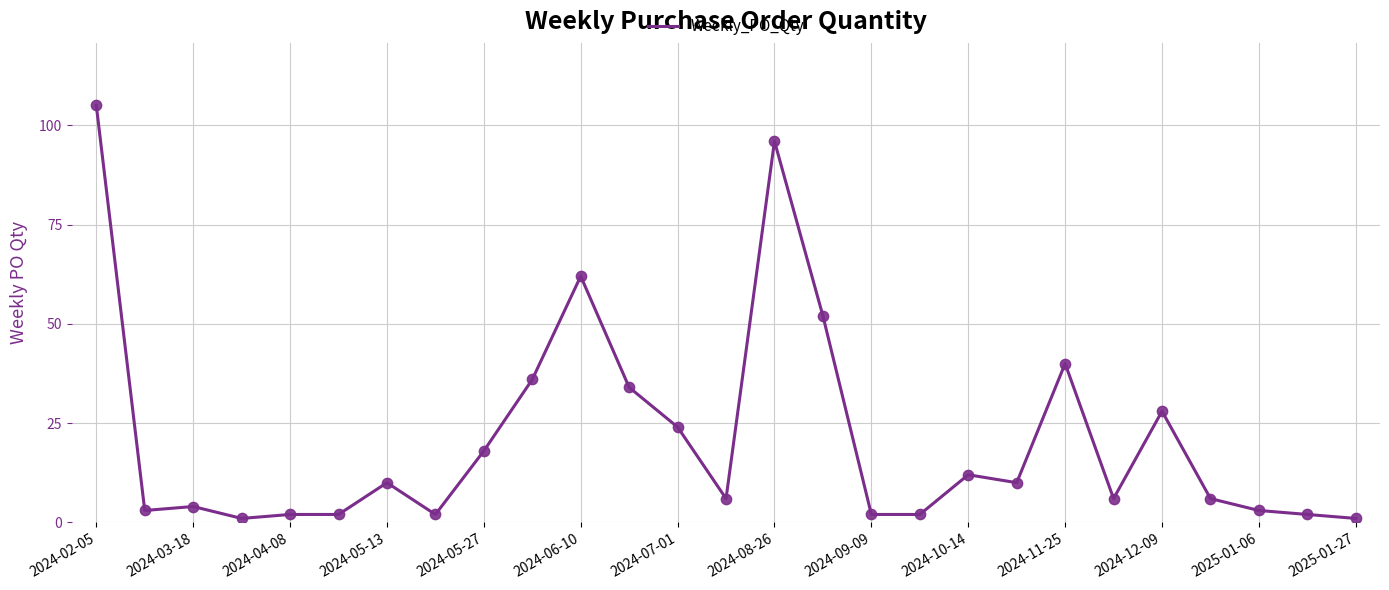

Does the chart have visible grid lines?

Yes